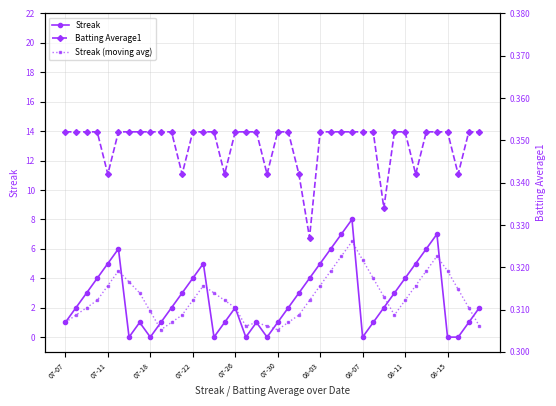

What are all the series names shown in the legend?

Streak, Streak (moving avg), Batting Average1